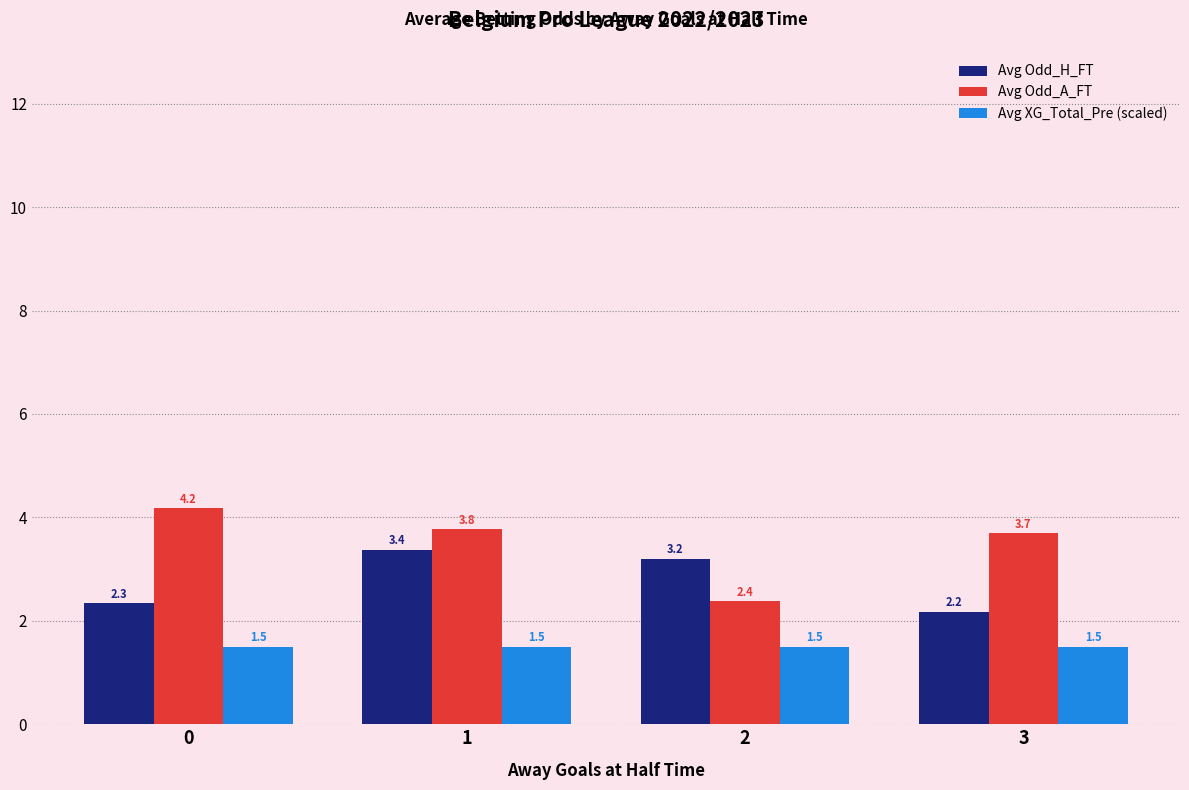

List the labels in order of Avg Odd_H_FT value, smallest first.

3, 0, 2, 1